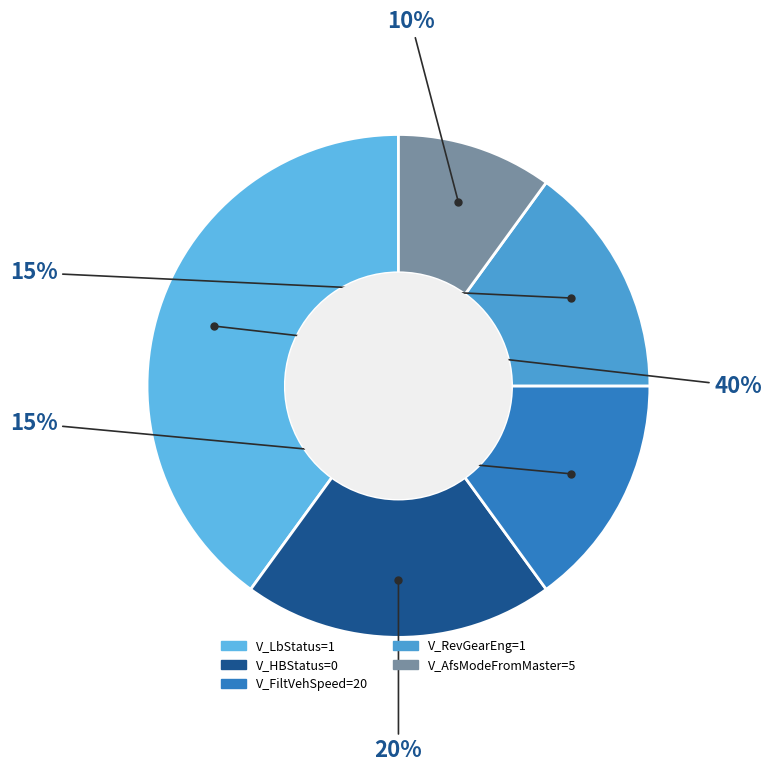

How many segments does this pie chart have?

5